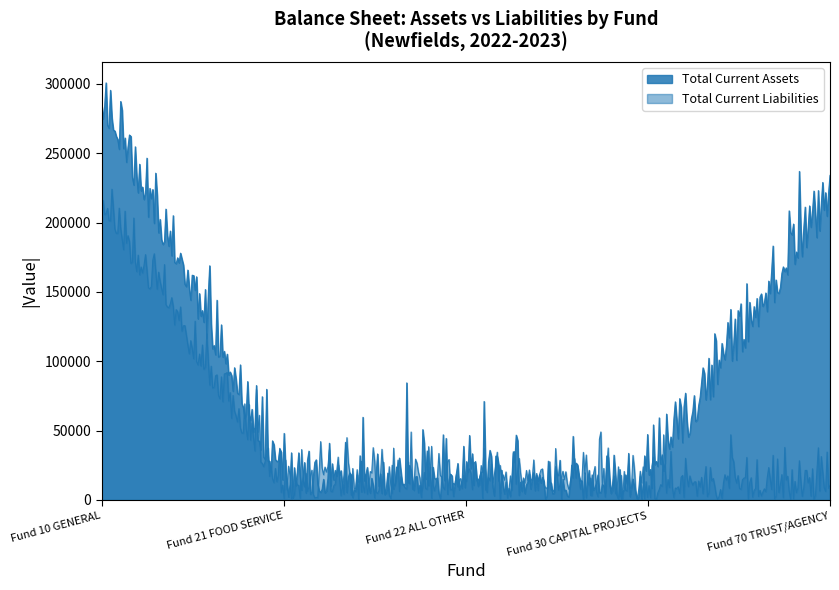

Which series has the largest total across all categories?

Total Current Assets